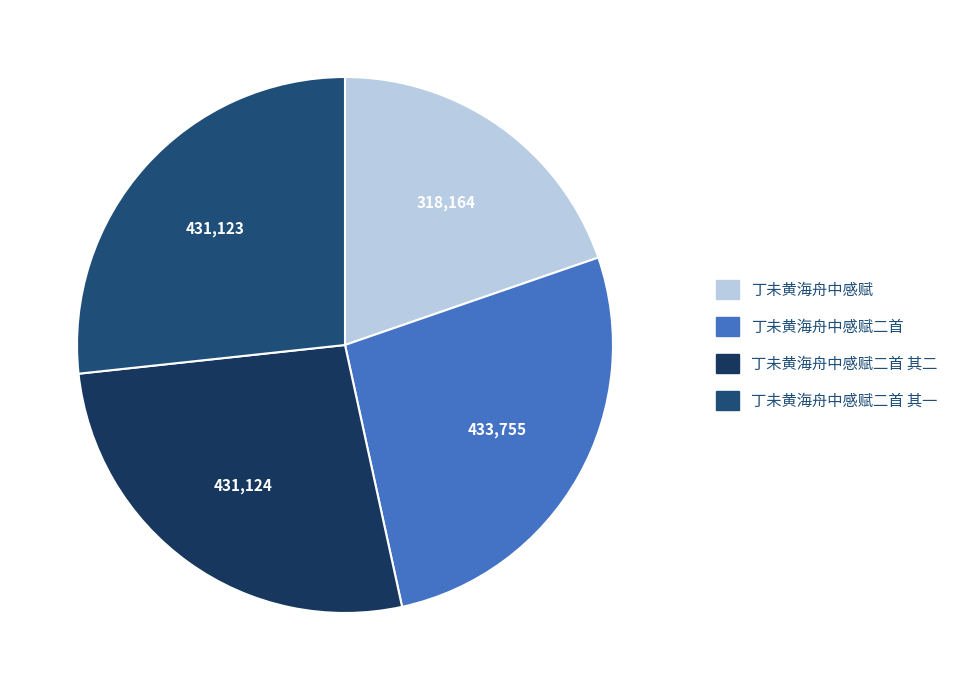

How many segments does this pie chart have?

4